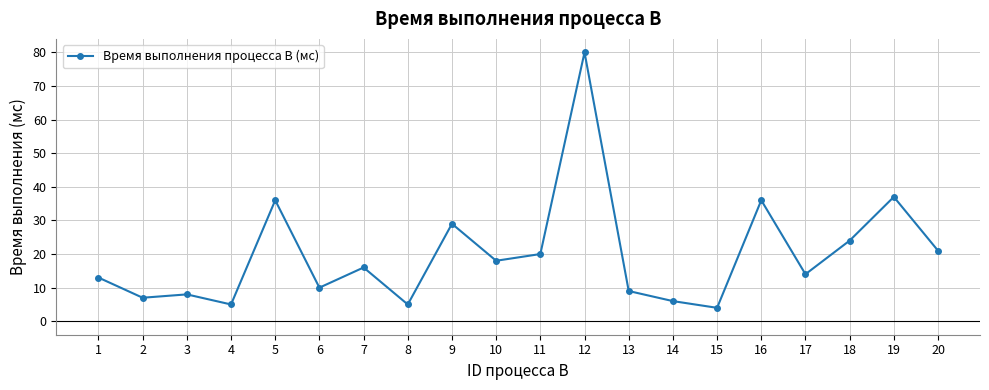

How many series are shown in this chart?

1